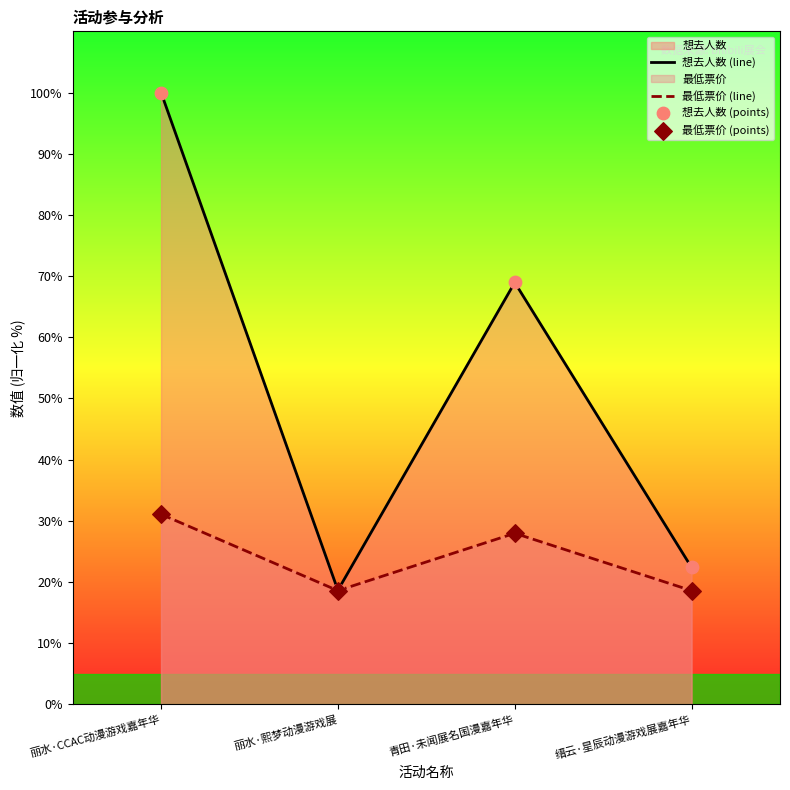

At which category is the sum across all series the highest?

丽水·CCAC动漫游戏嘉年华